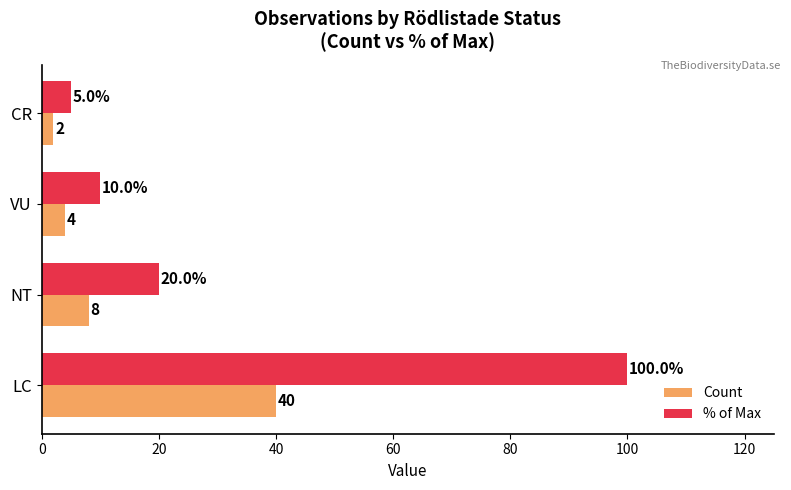

At which label is % of Max closest to 52?

NT